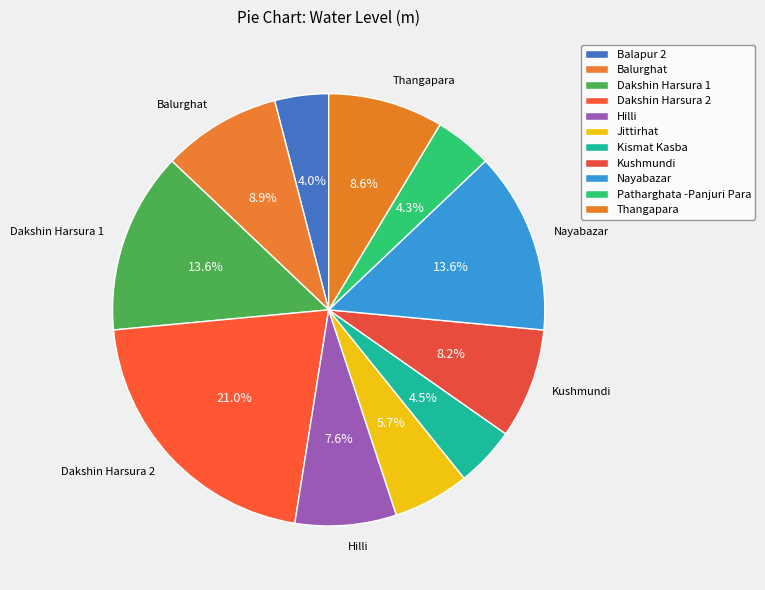

How many slices are in this pie chart?

11